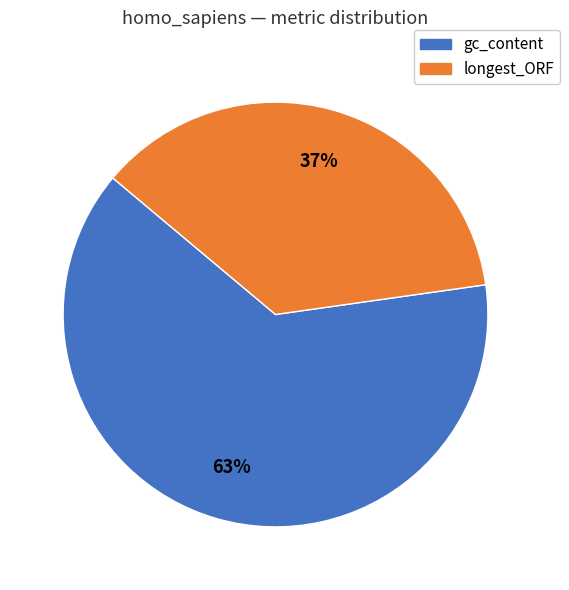

To the nearest percent, what is the average slice percentage?

50%